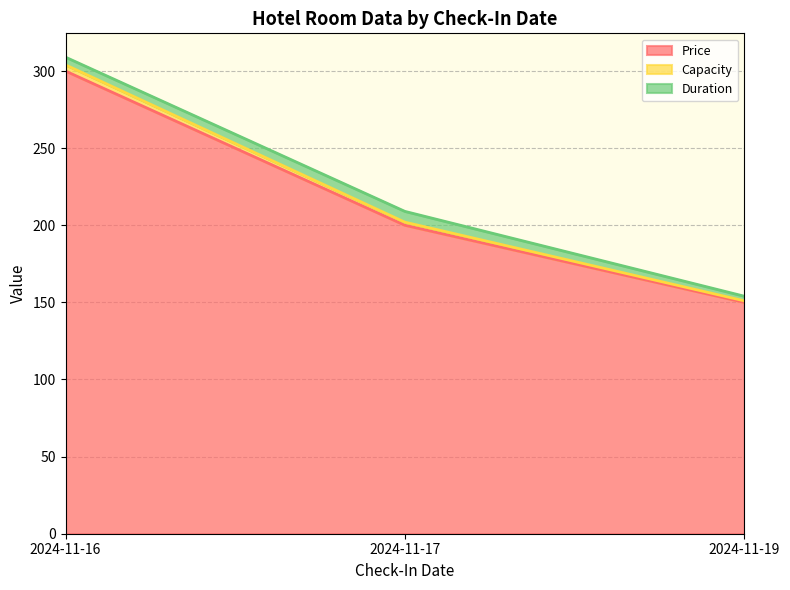

At which label does Price reach its minimum?

2024-11-19